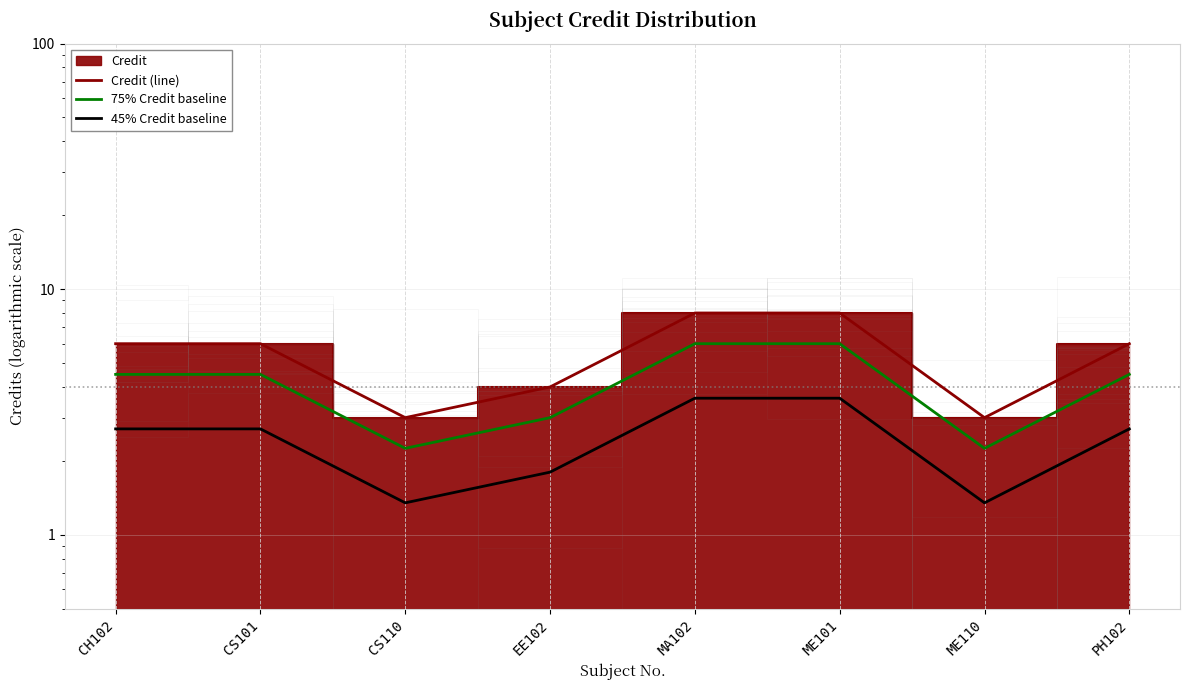

Where is the first local minimum for 75% Credit baseline?

CS110